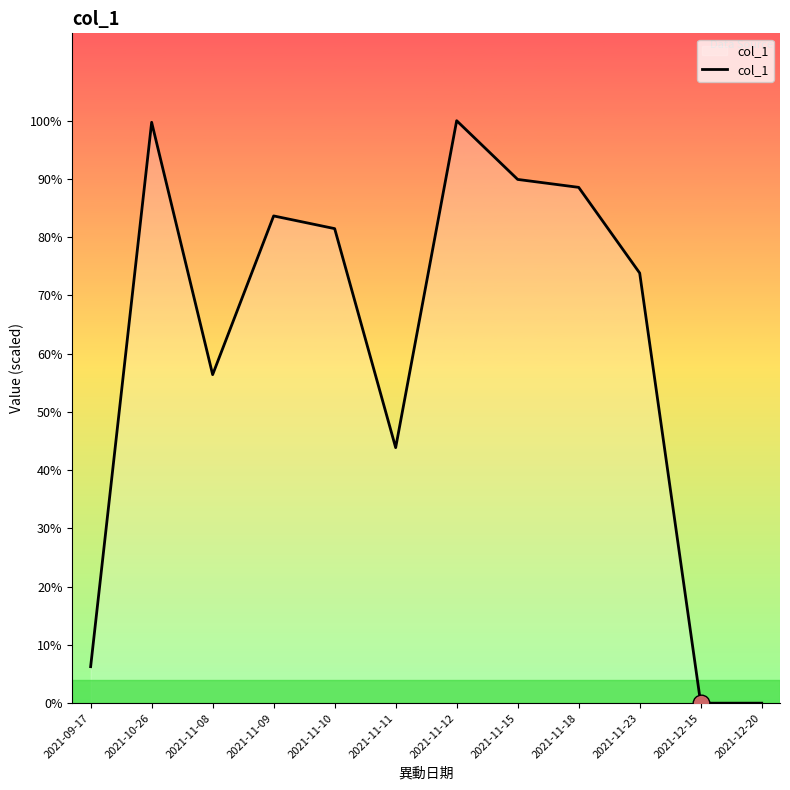

Is this an area chart (filled region under the line)?

Yes